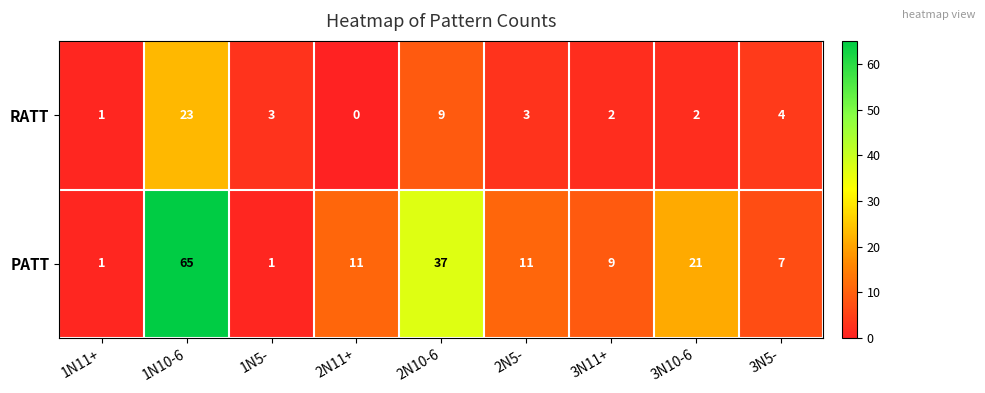

What is the average value of the PATT series?

18